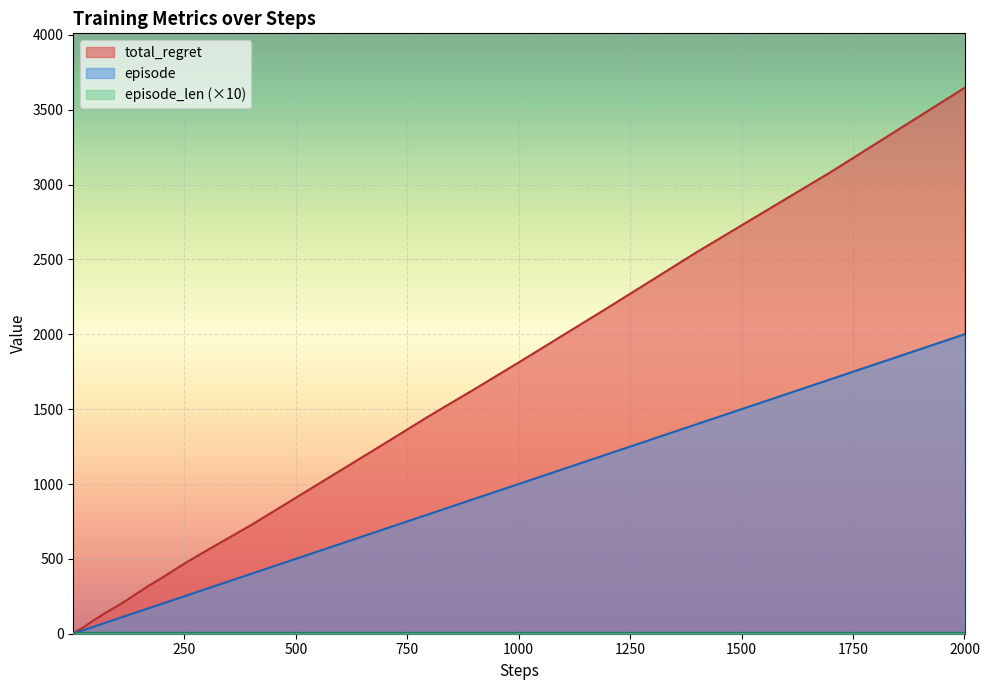

Is it true that episode equals 240 at 1000?

False